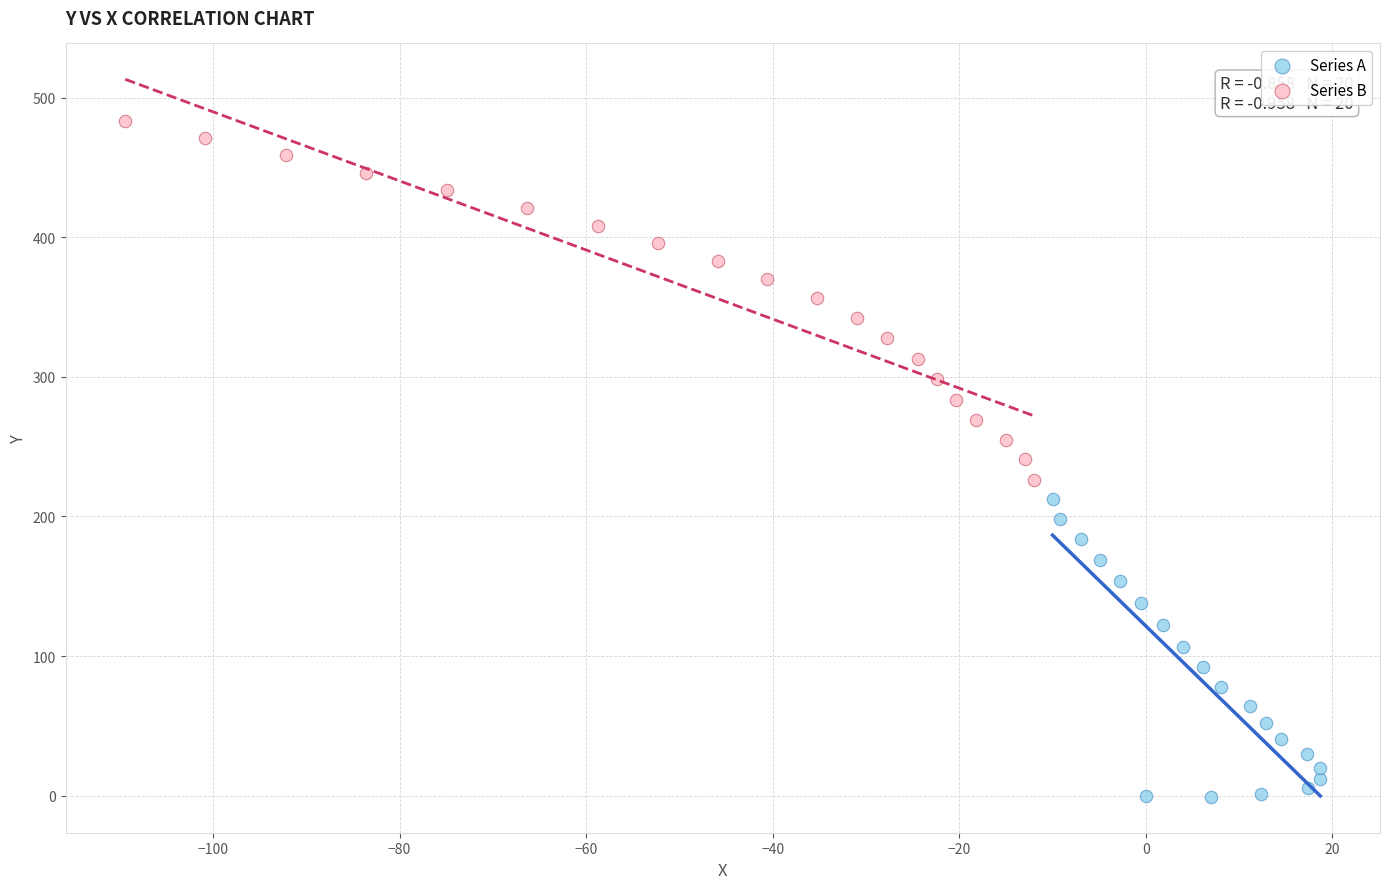

What are all the series names shown in the legend?

Series A, Series B